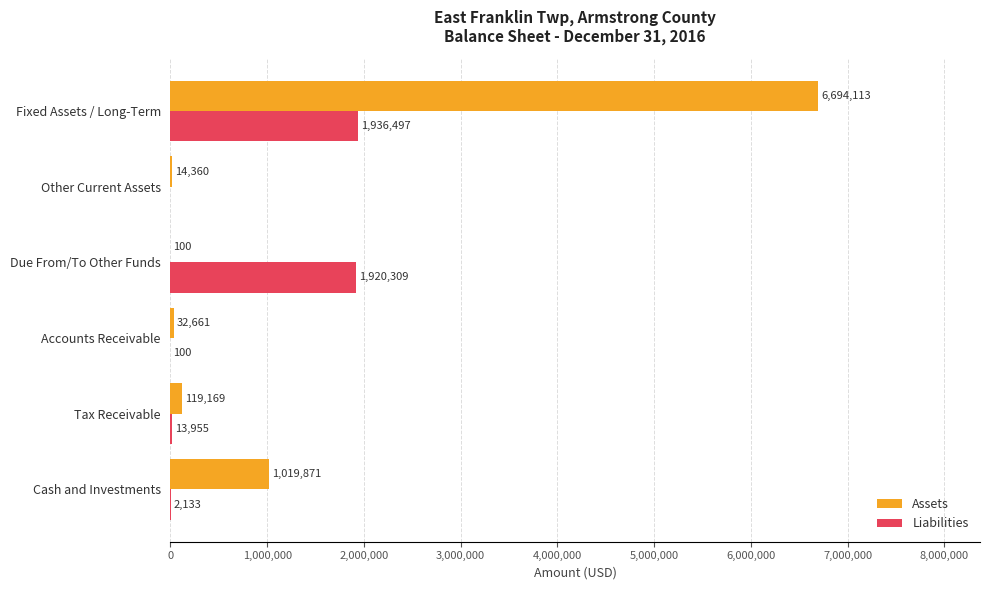

What are all the series names shown in the legend?

Assets, Liabilities